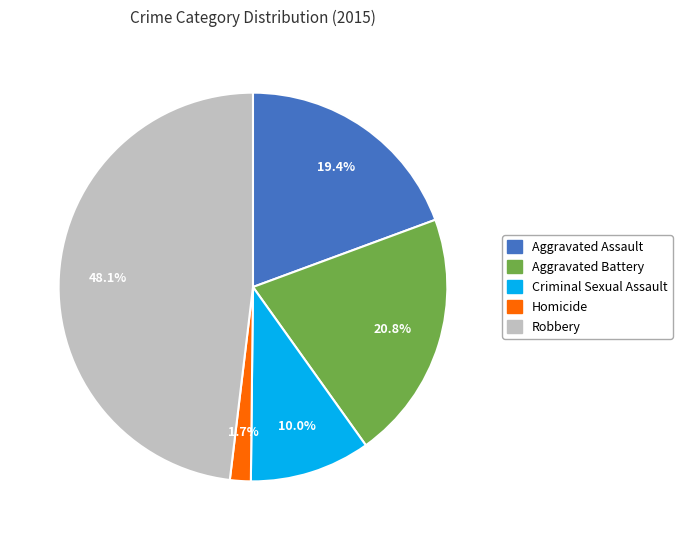

Rank the categories by value from highest to lowest.

Robbery, Aggravated Battery, Aggravated Assault, Criminal Sexual Assault, Homicide